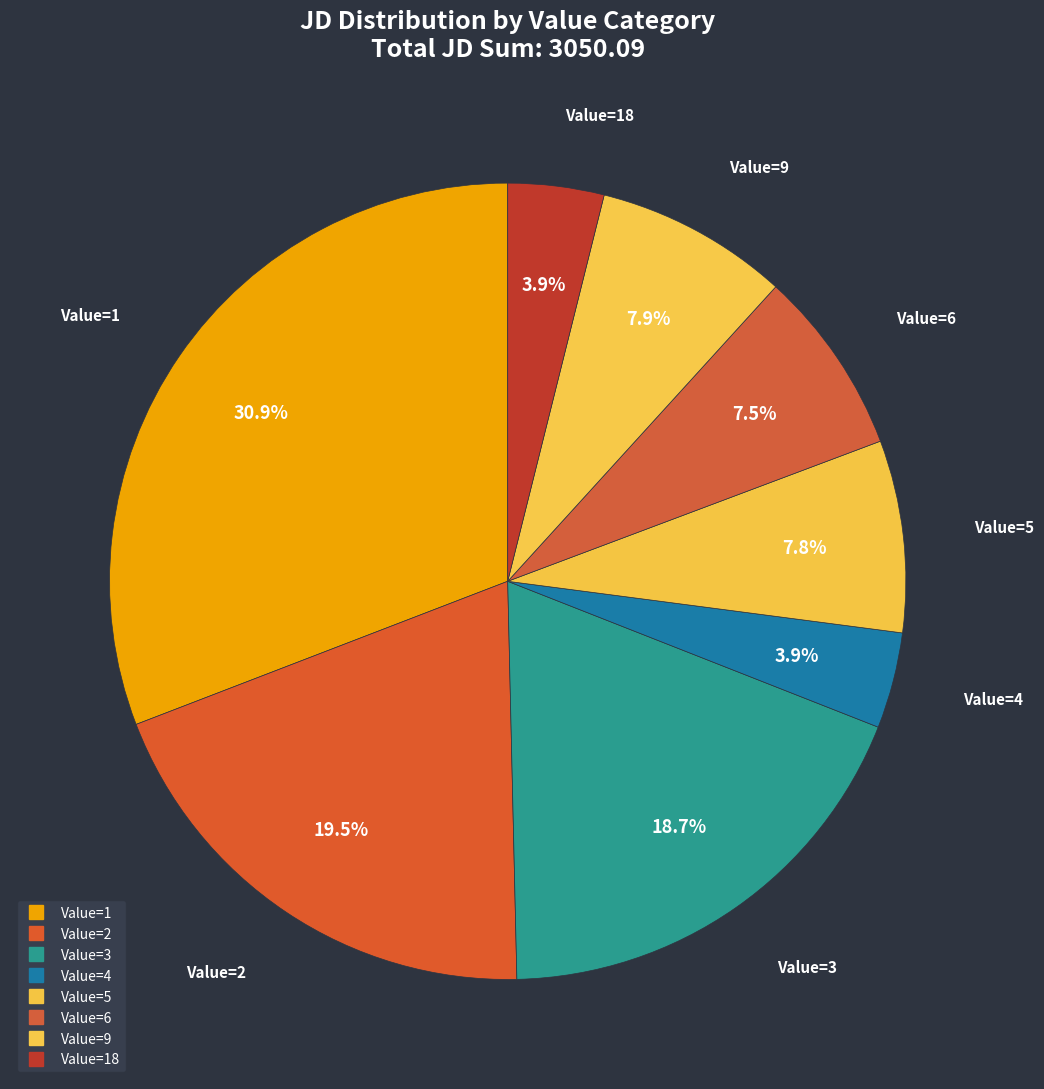

Count the number of slices in the pie.

8